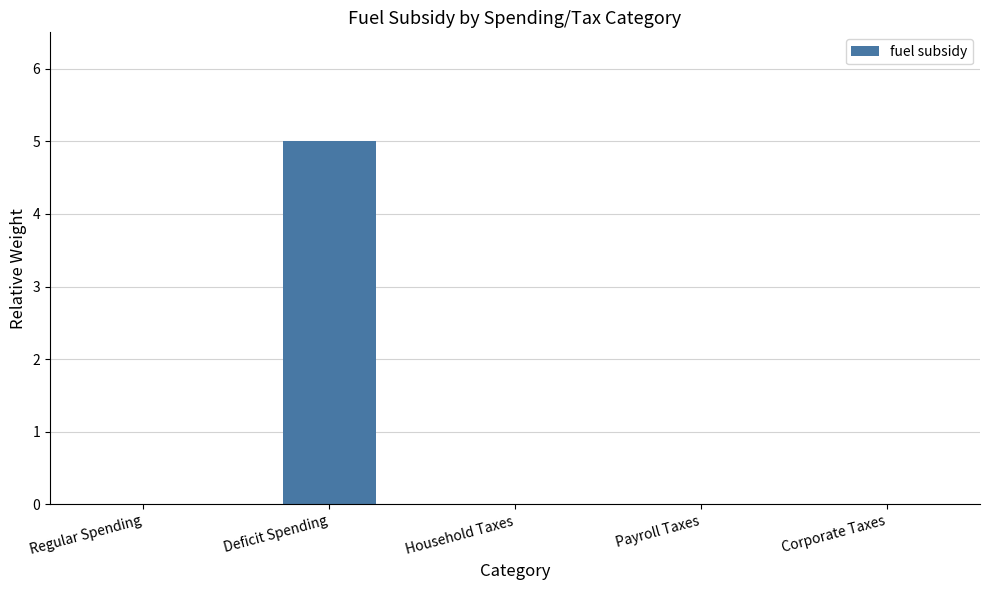

Reading left to right, extract all data points from this chart.

Regular Spending=0	Deficit Spending=5	Household Taxes=0	Payroll Taxes=0	Corporate Taxes=0